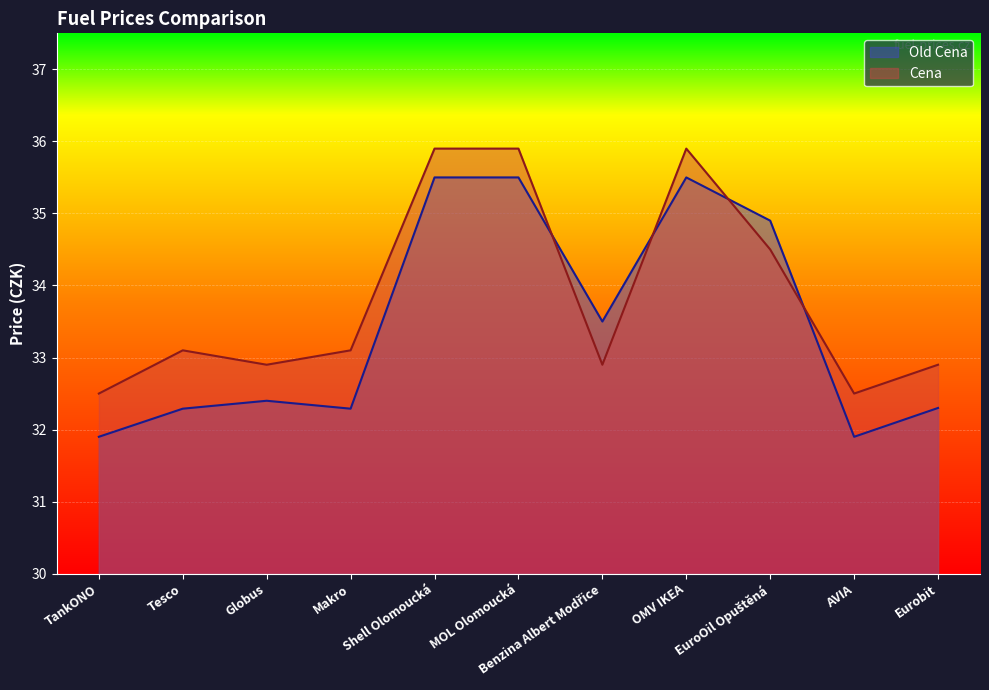

In Cena, how many points are higher than both neighbors (excluding endpoints)?

2